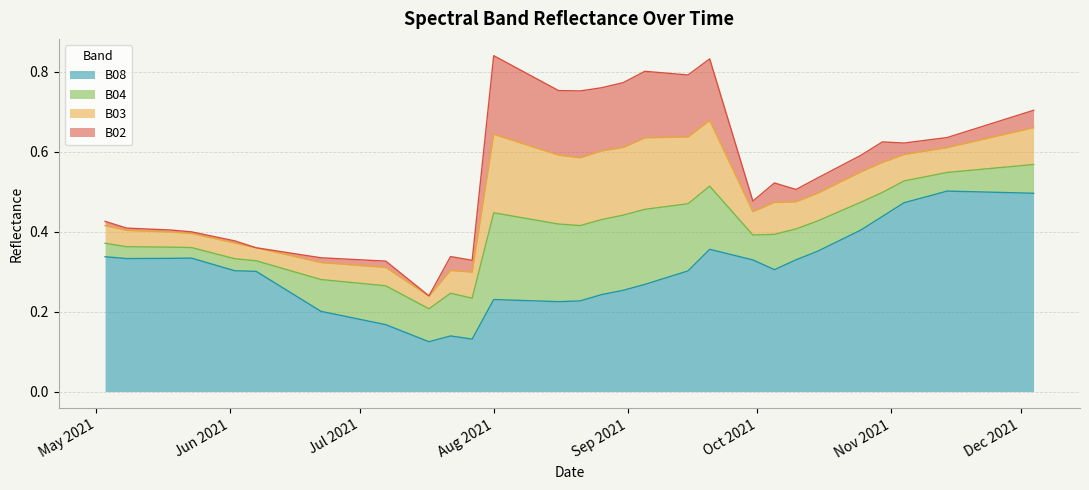

What is the value of the B08 point at the 12th from the left?

0.1